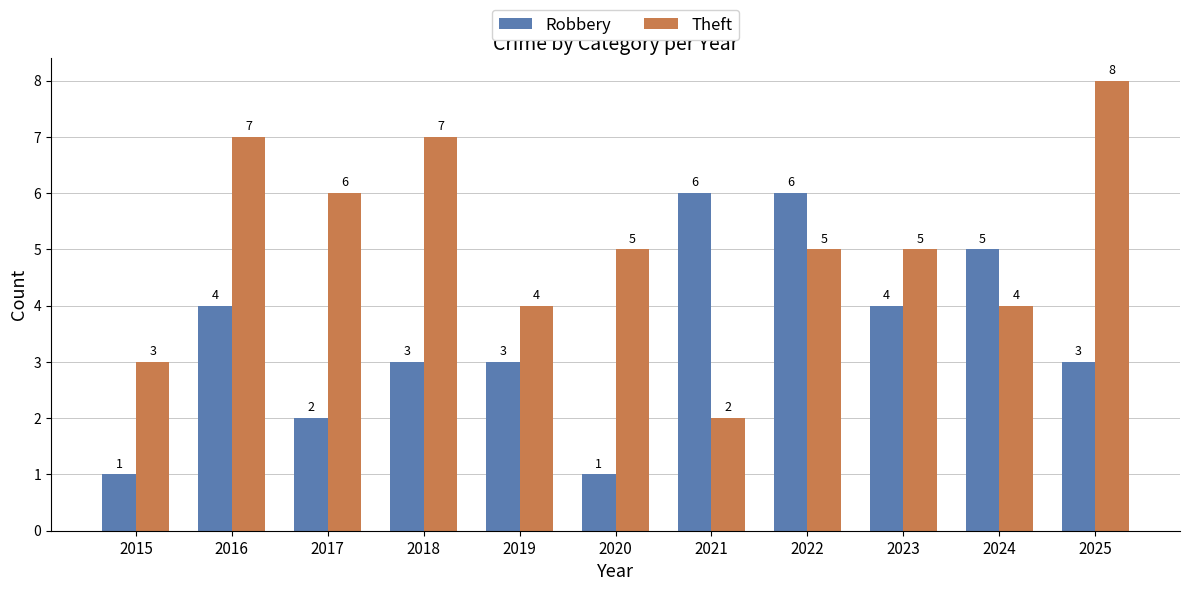

What is the spread (max minus min) of values at 2015?

2